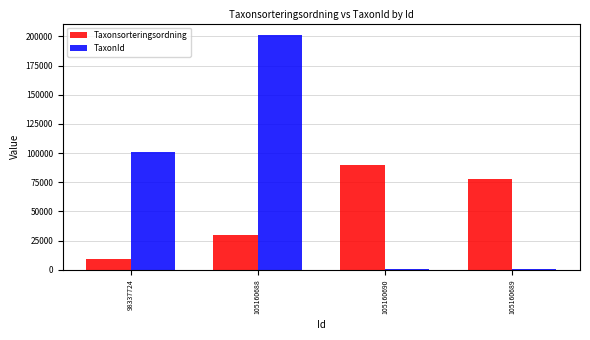

At which category is the sum across all series the highest?

105160688